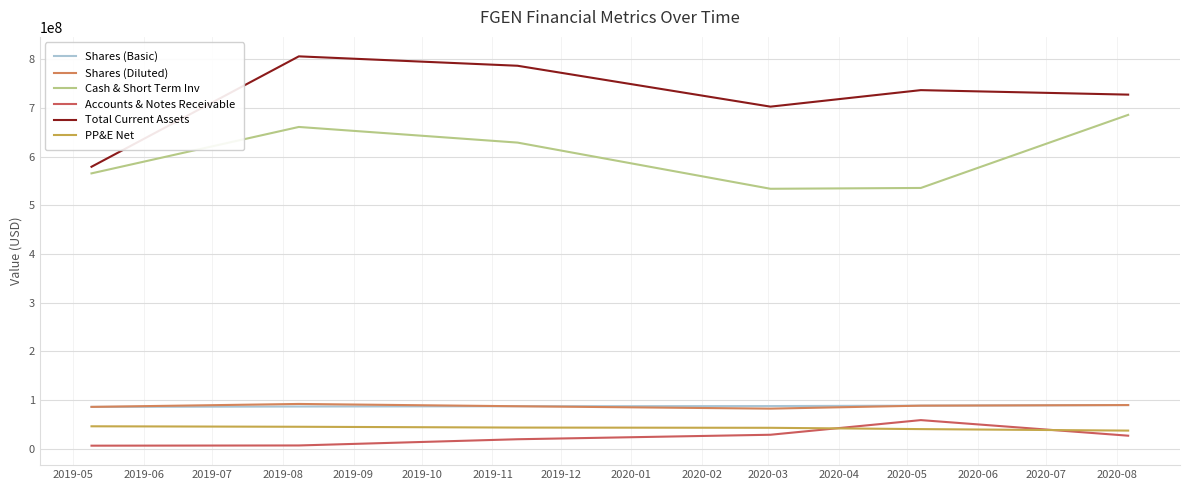

What is the highest value of the Total Current Assets series?

805791000